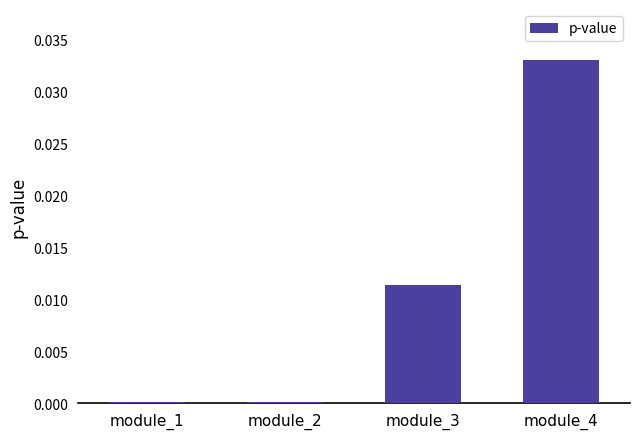

Count the number of categories in the chart.

4